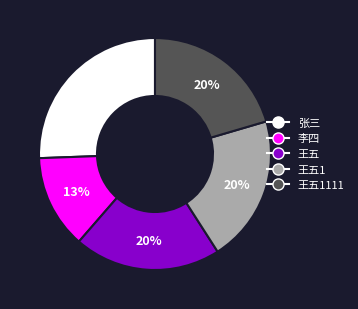

Is there a majority slice in this chart?

No